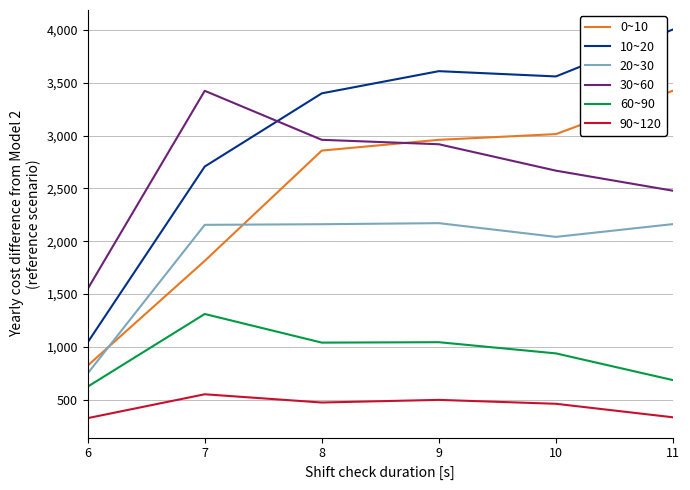

What is the difference between the highest and lowest values at 7?

2873